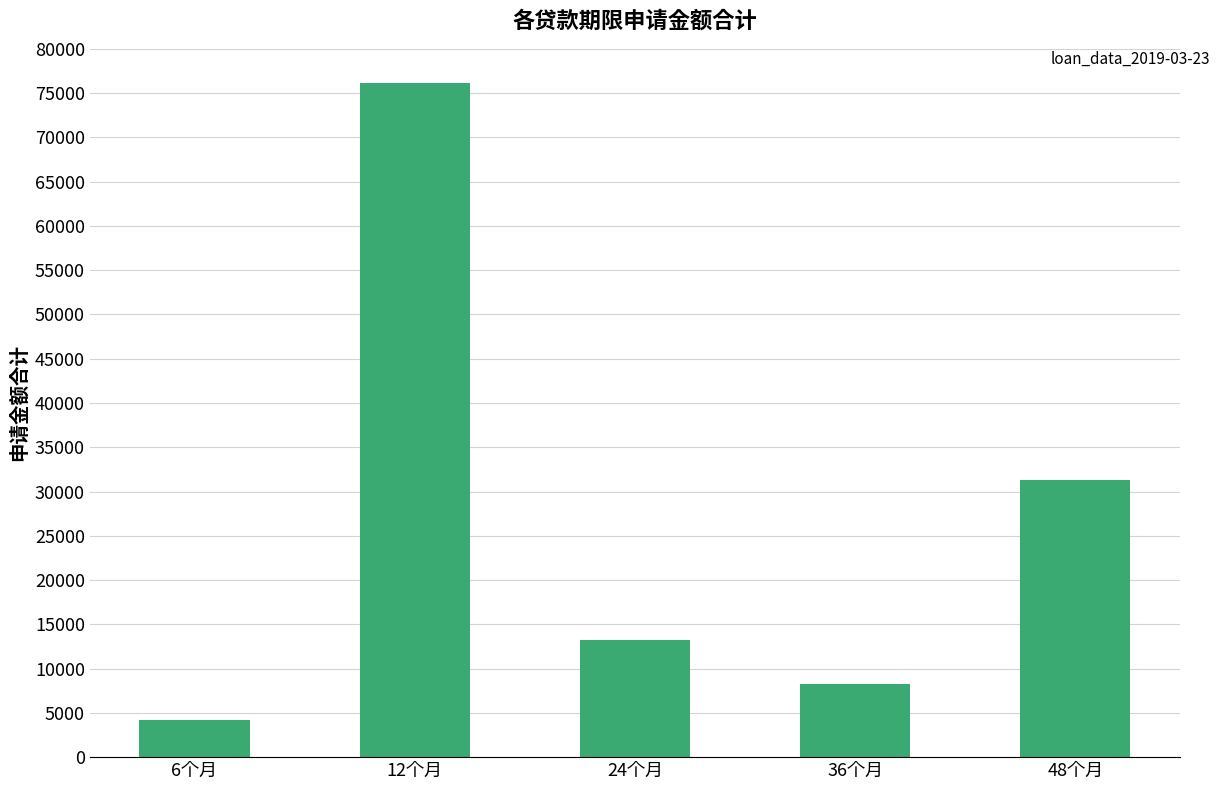

Reading left to right, what are all the values shown in this chart?

4145	76199	13215	8300	31320